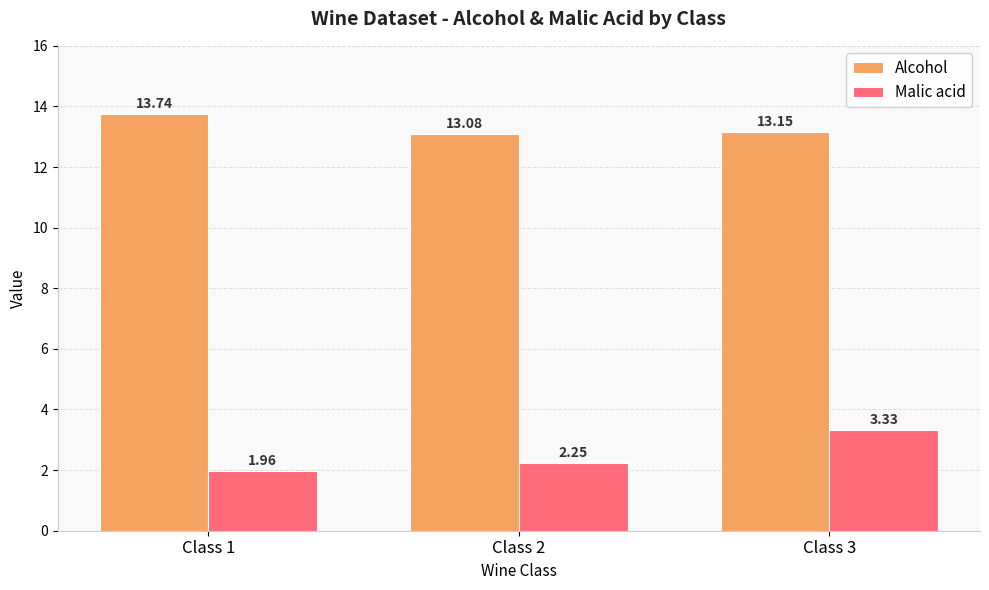

Rank the series by their maximum value, from highest to lowest.

Alcohol, Malic acid